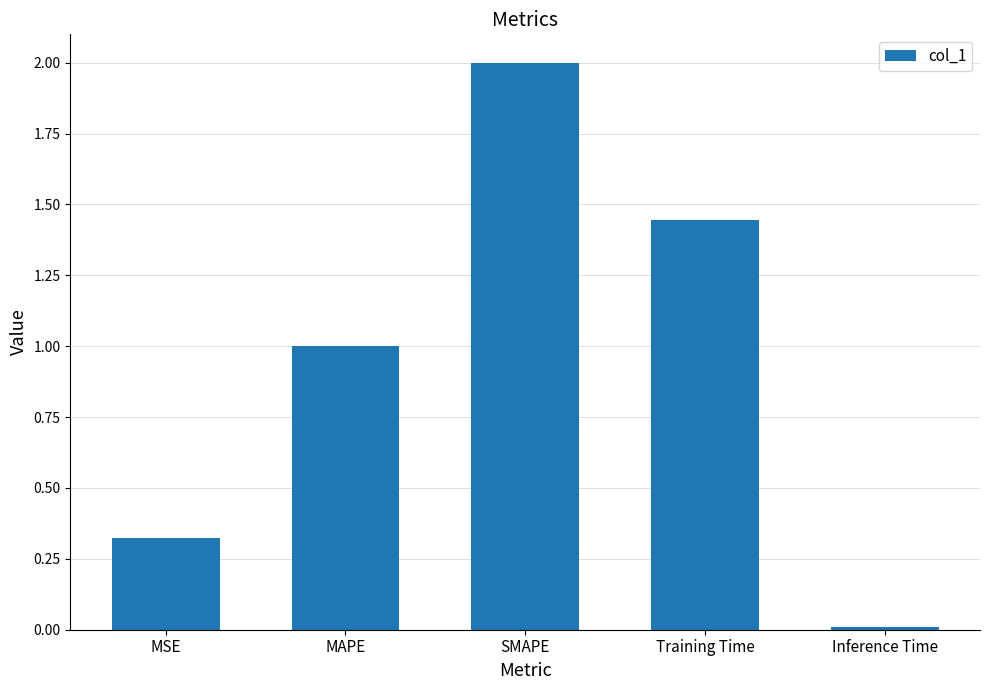

What is the sum of all values?

4.8